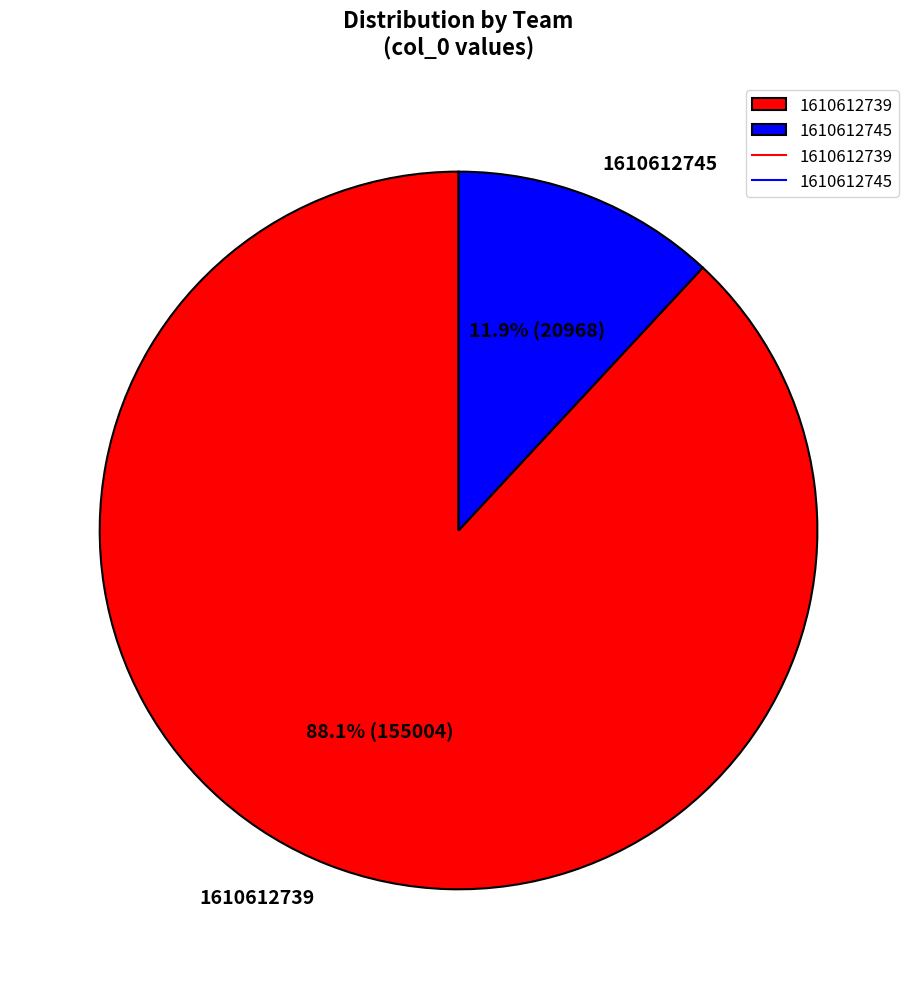

What is the ratio of the value at 1610612739 to the value at 1610612745?

7.4